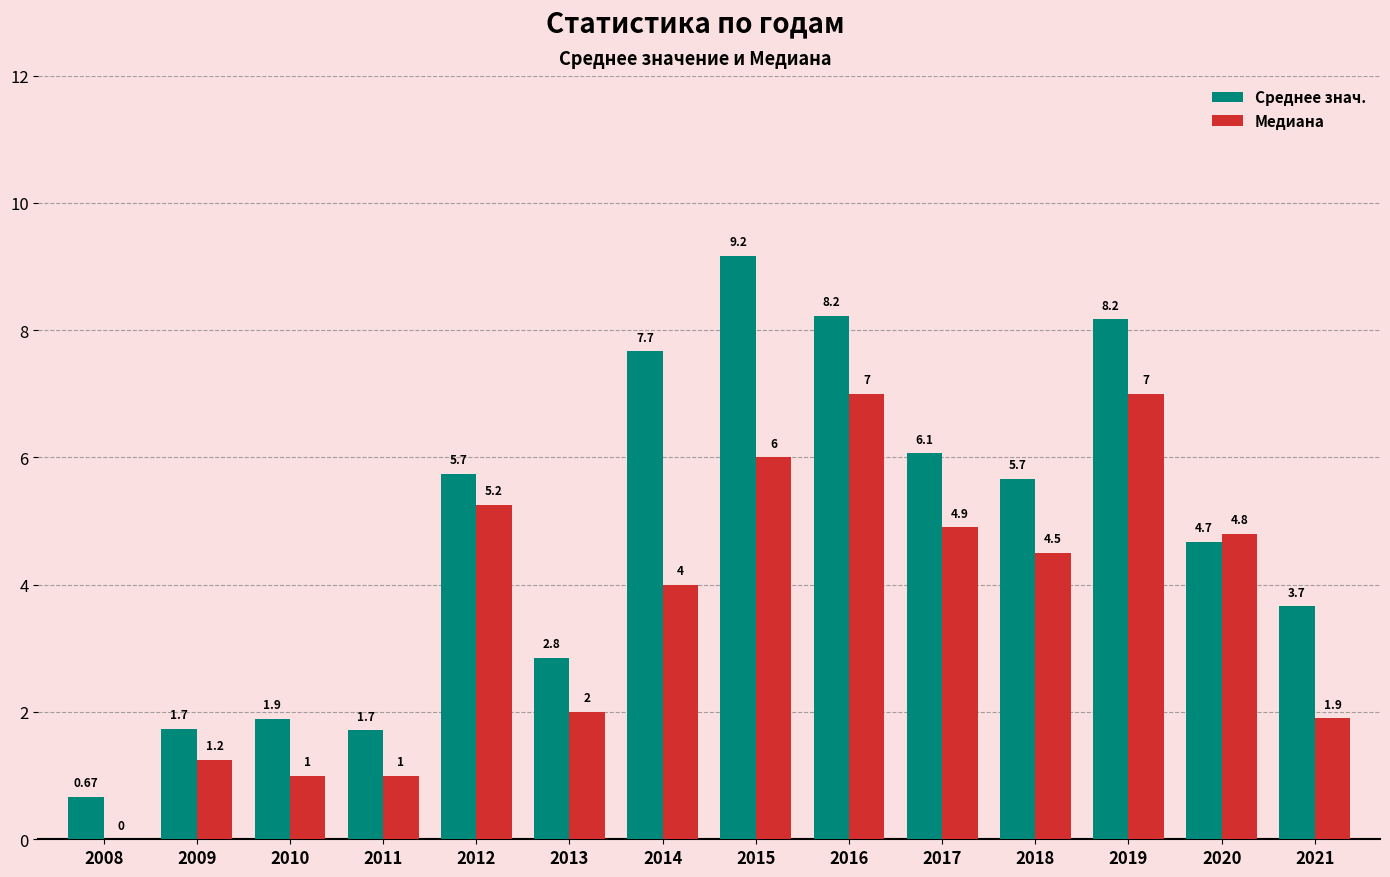

Is the value of Медиана at 2016 greater than the value of Среднее знач. at 2019?

No